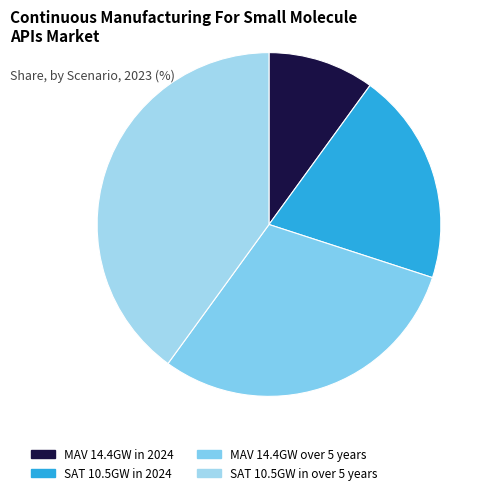

How many segments does this pie chart have?

4